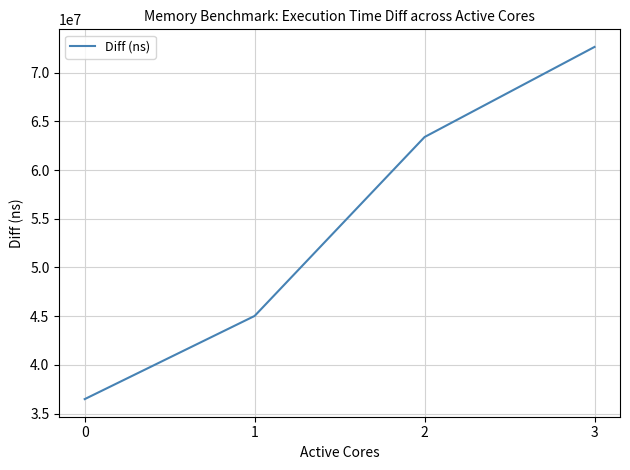

Reading right to left, transcribe all the data shown in this chart.

3=72639148	2=63389814	1=45023349	0=36483555